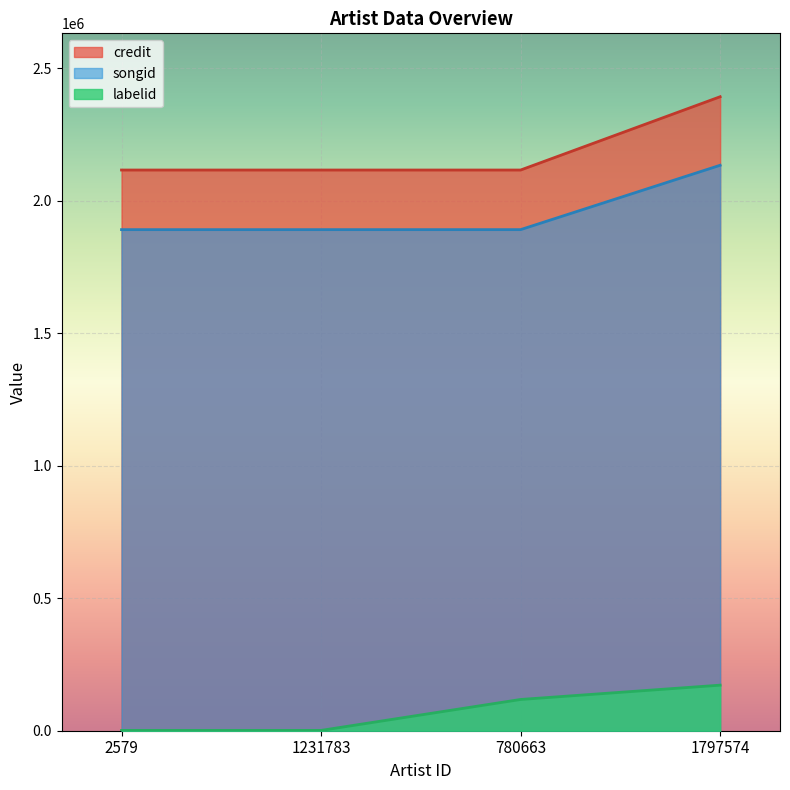

Reading left to right, list all the values displayed in this chart.

credit: 2579=2116387	1231783=2116388	780663=2116398	1797574=2393043
songid: 2579=1891404	1231783=1891400	780663=1891420	1797574=2134354
labelid: 2579=1184	1231783=1184	780663=117974	1797574=171992